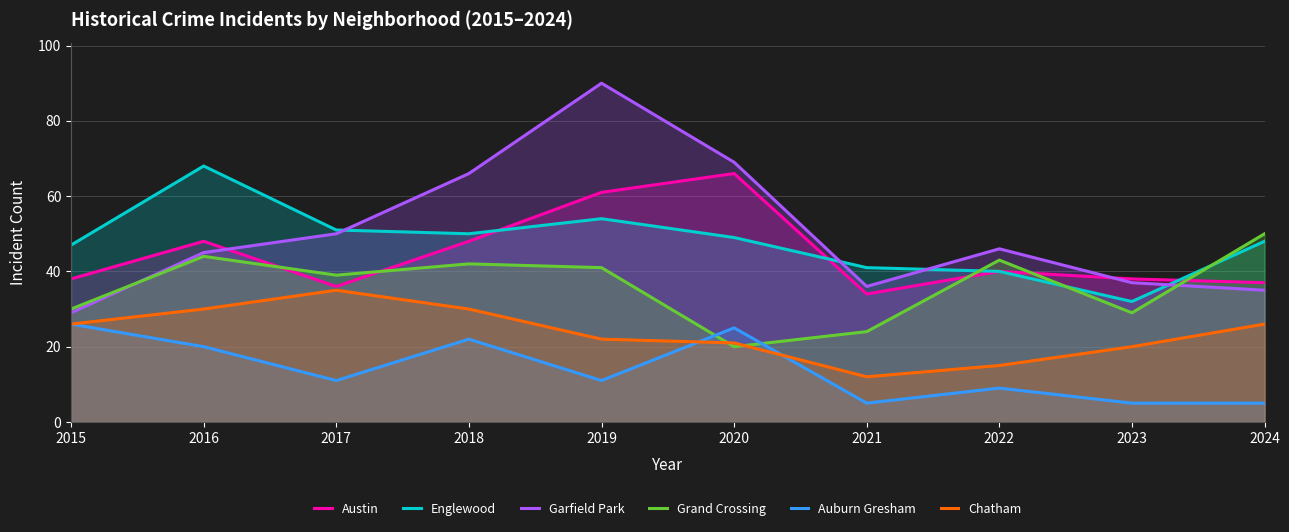

True or false: Chatham and Austin intersect in this chart.

False